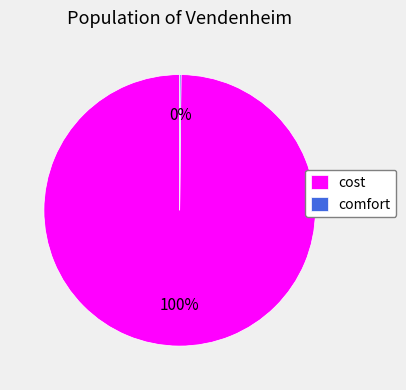

Does cost account for over 50% of the chart?

Yes